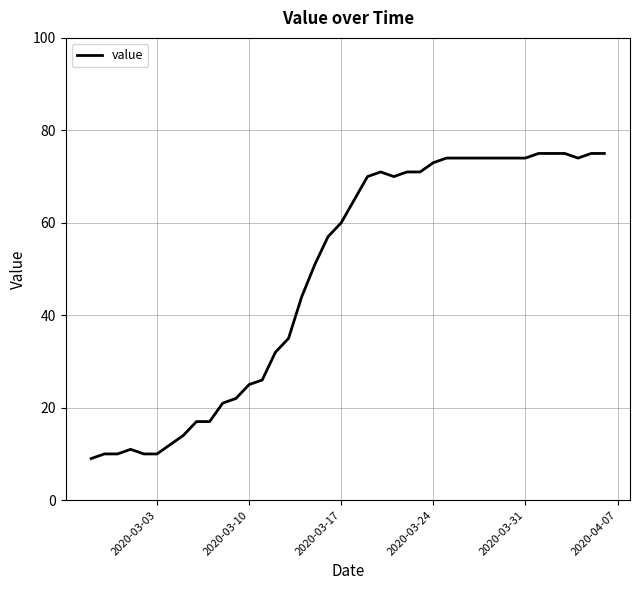

What is the maximum value shown in the chart?

75